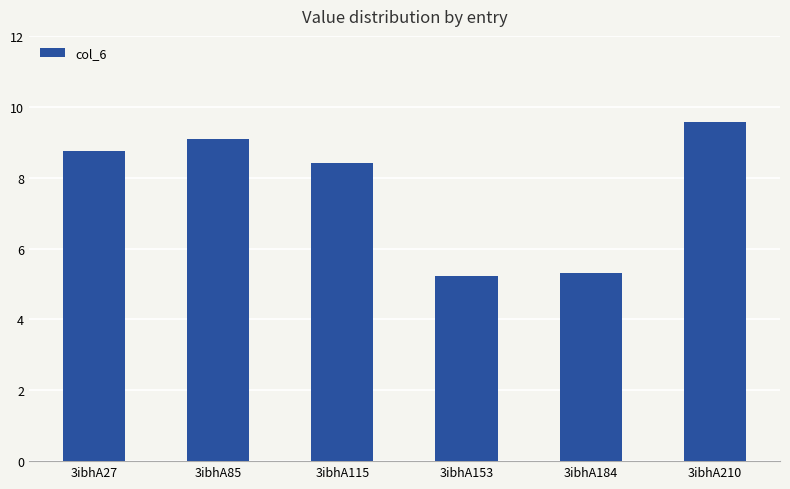

Is it true that the value at 3ibhA27 is 8.8?

True